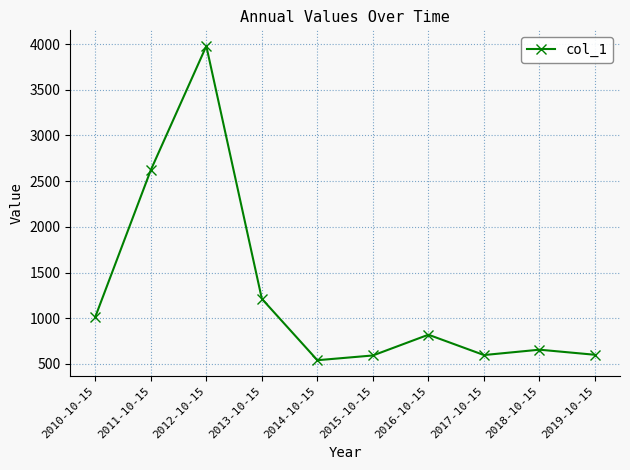

Which label corresponds to the largest value in the chart?

2012-10-15